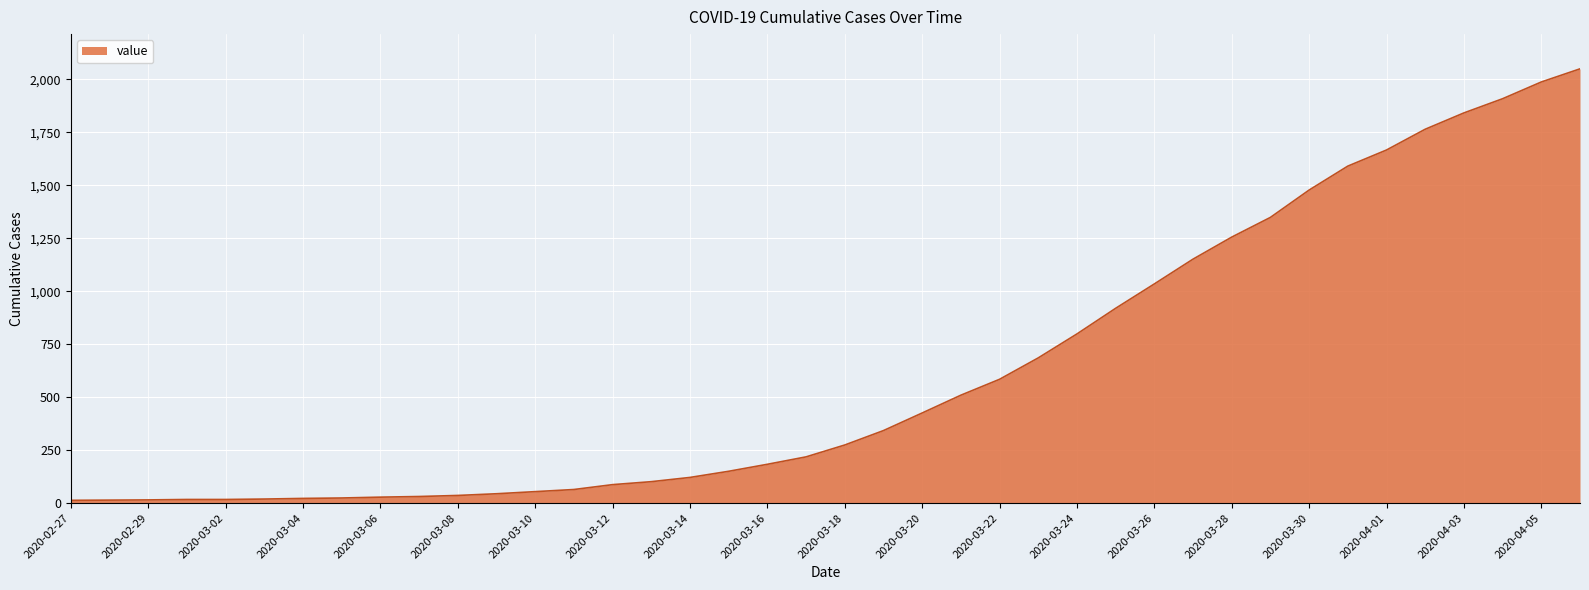

What is the maximum value shown in the chart?

2049